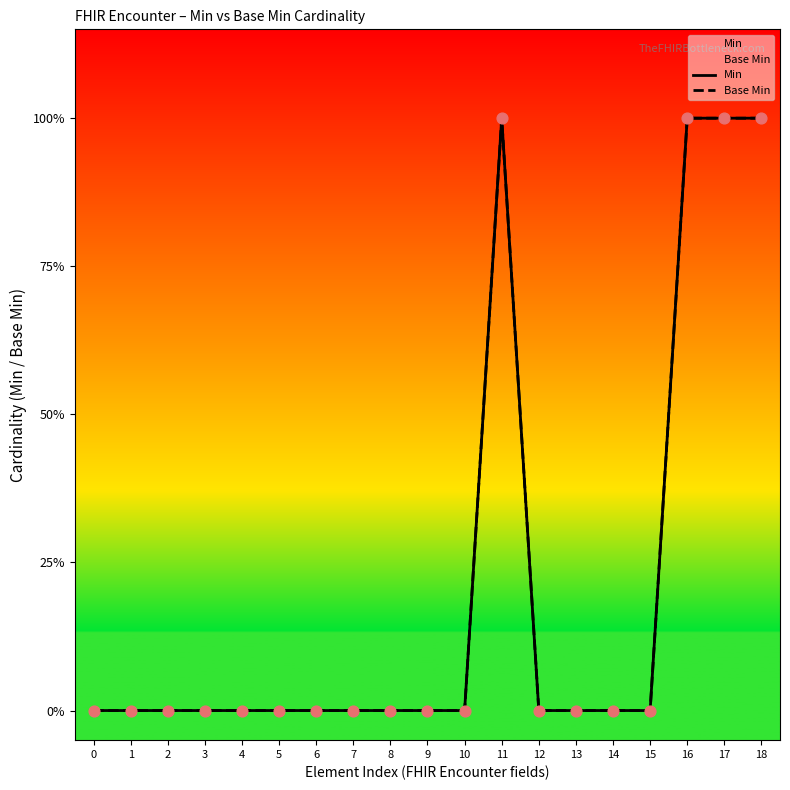

At which category is the sum across all series the highest?

11